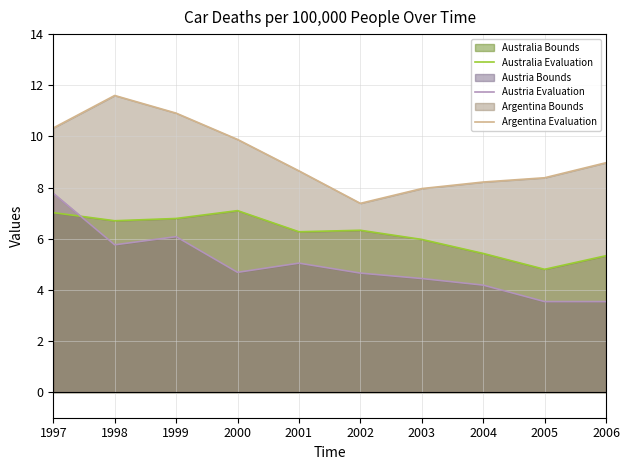

Which series has the widest spread of values?

Austria Evaluation